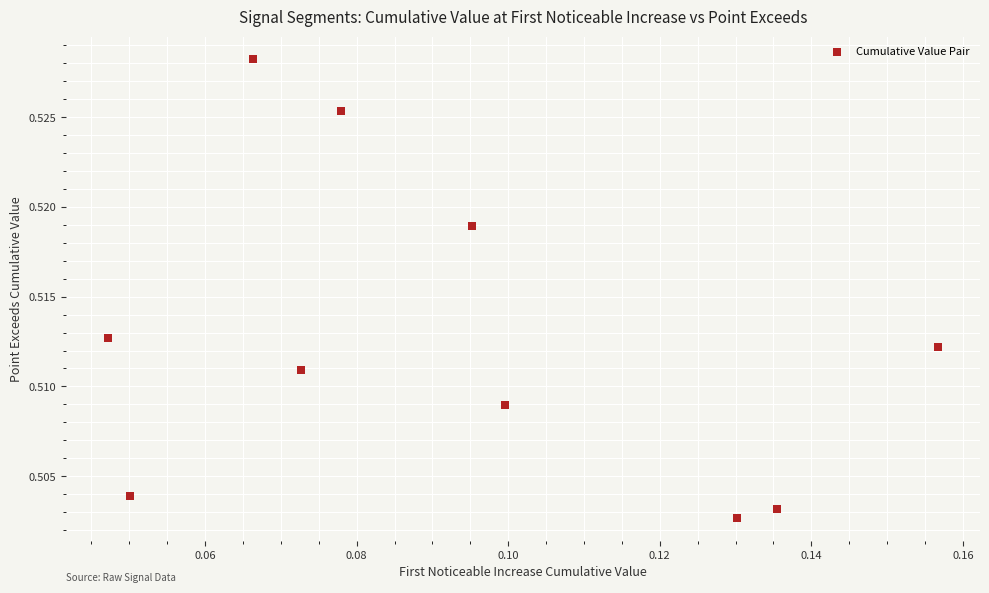

Count the number of points in this scatter plot.

10